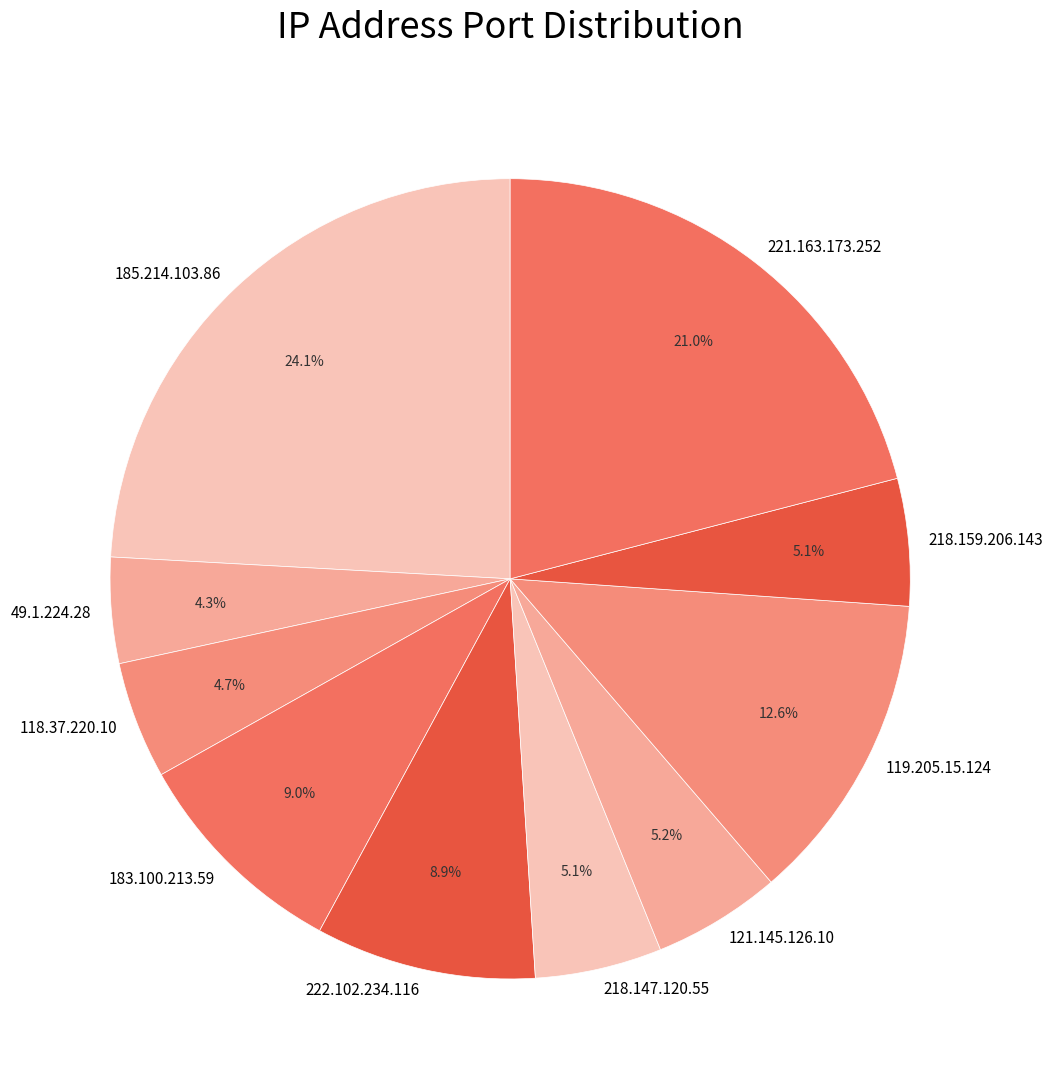

How many segments does this pie chart have?

10